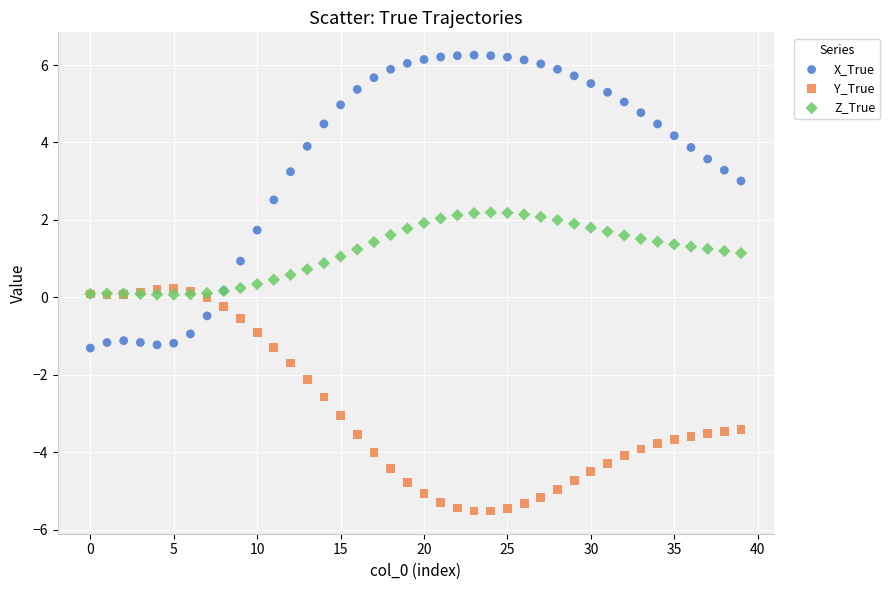

Which series reaches the maximum Y coordinate?

X_True